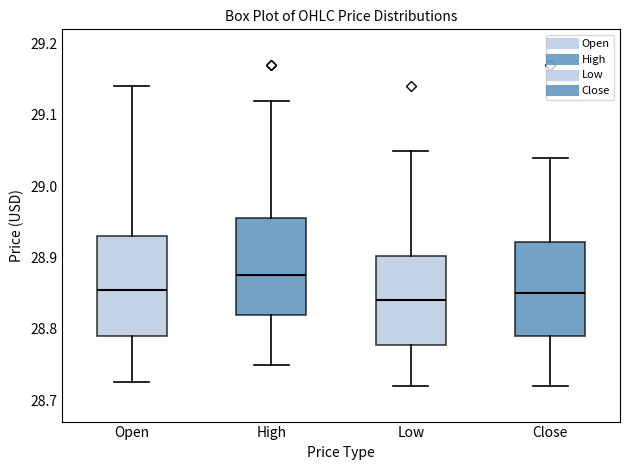

Where does the upper whisker of the box for Low end on the y-axis? The values are not printed on the chart, so give them approximately, as read against the axis.

29.05